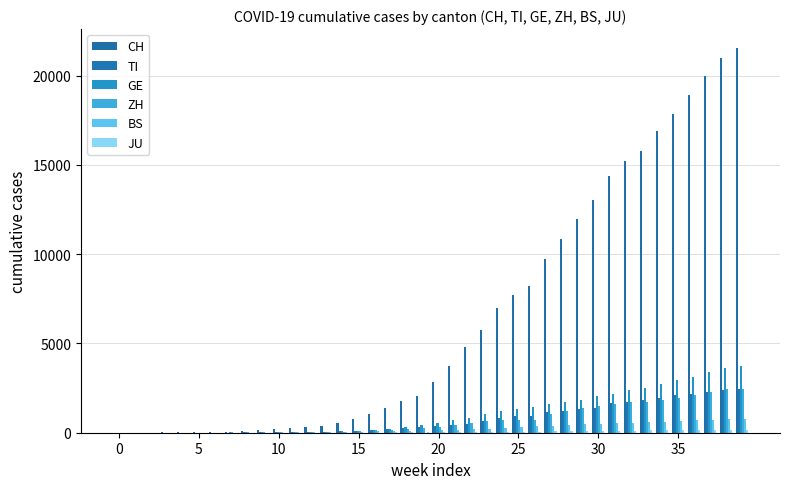

Are the bars horizontal?

No